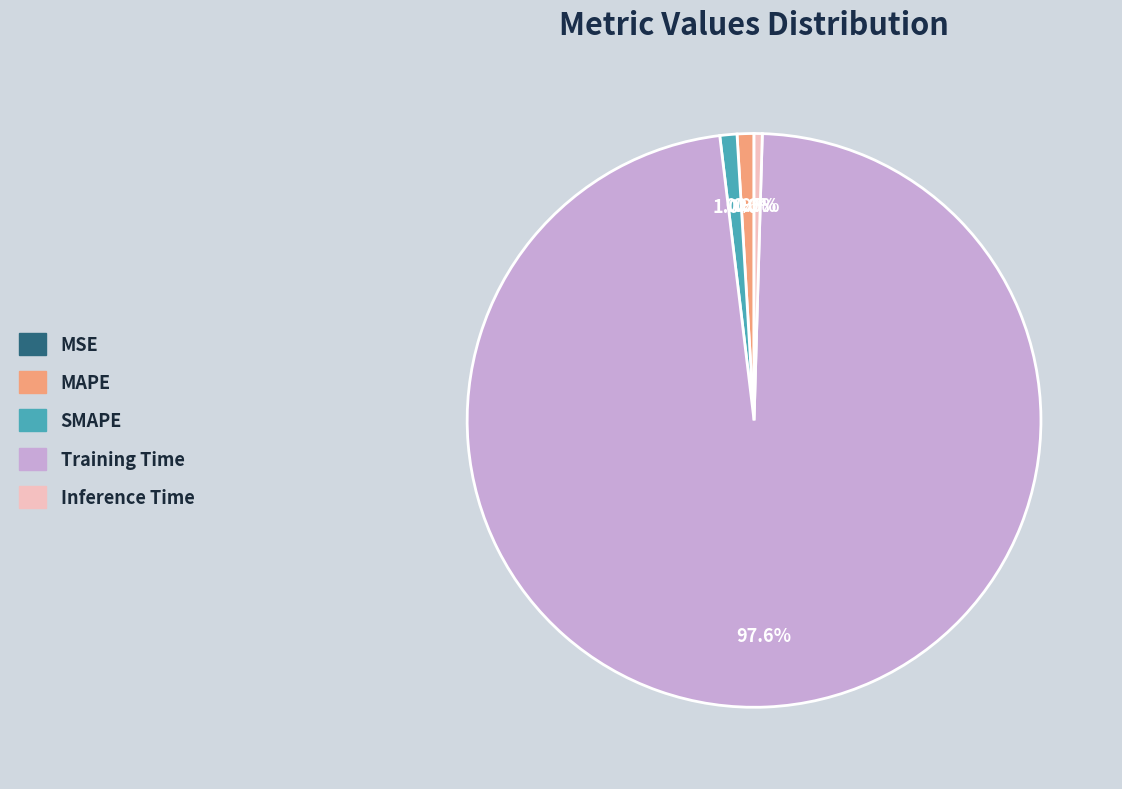

Between Inference Time and SMAPE, which is larger?

SMAPE